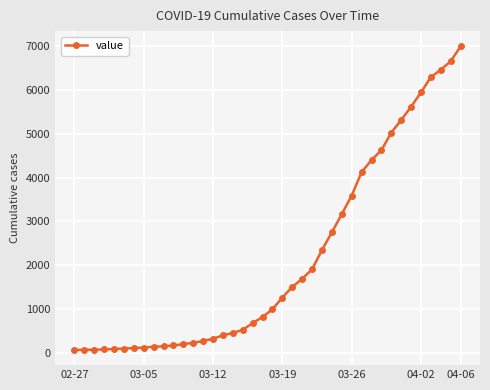

Is this an area chart (filled region under the line)?

No